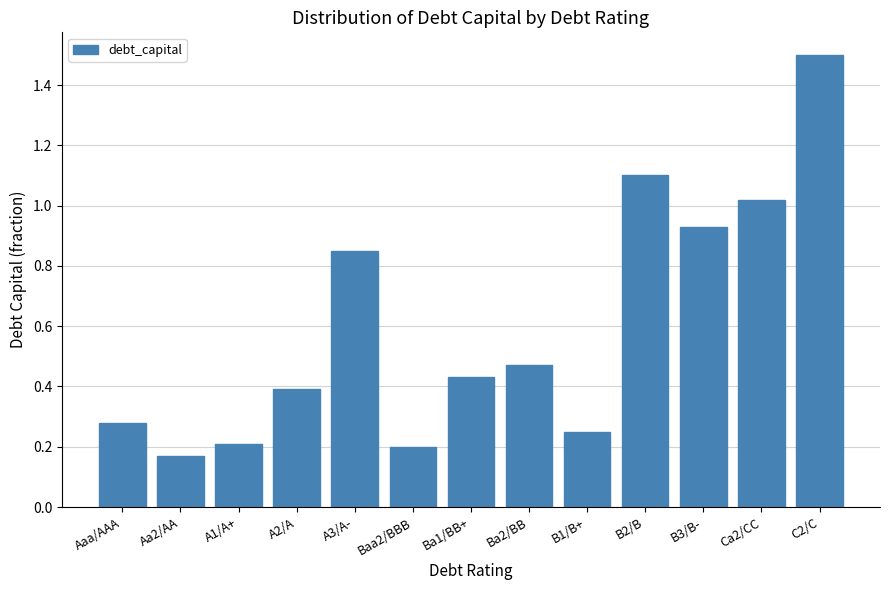

What position from the left is C2/C?

13